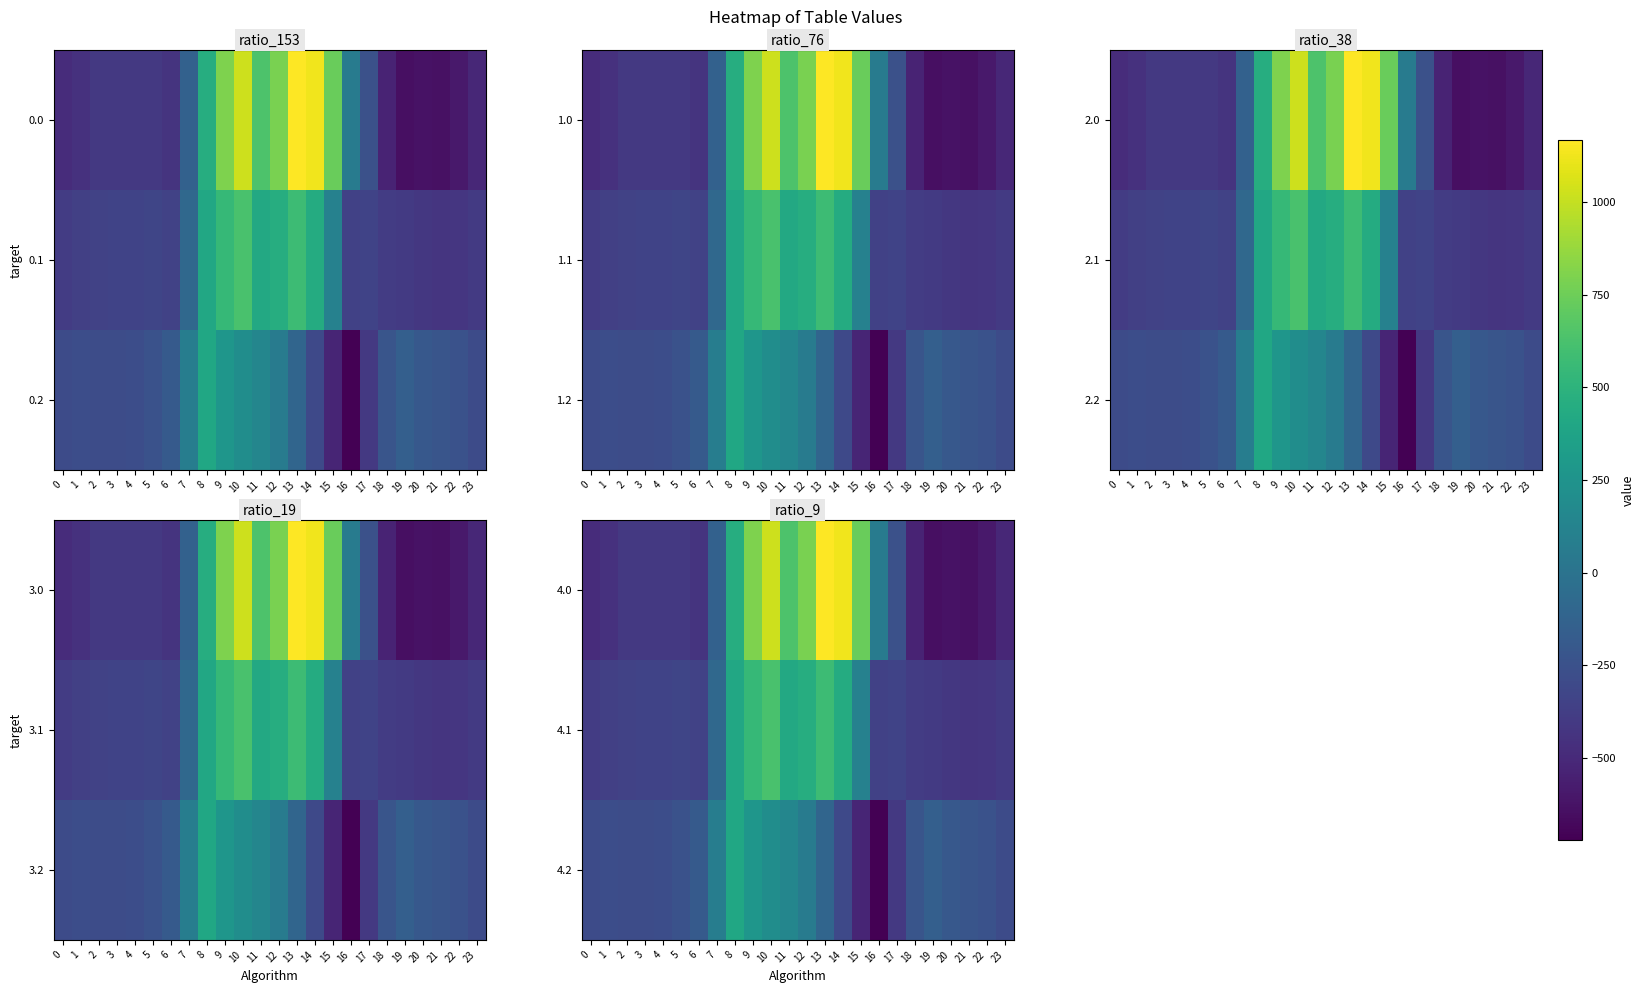

Between 2 and 13, which is larger?

13